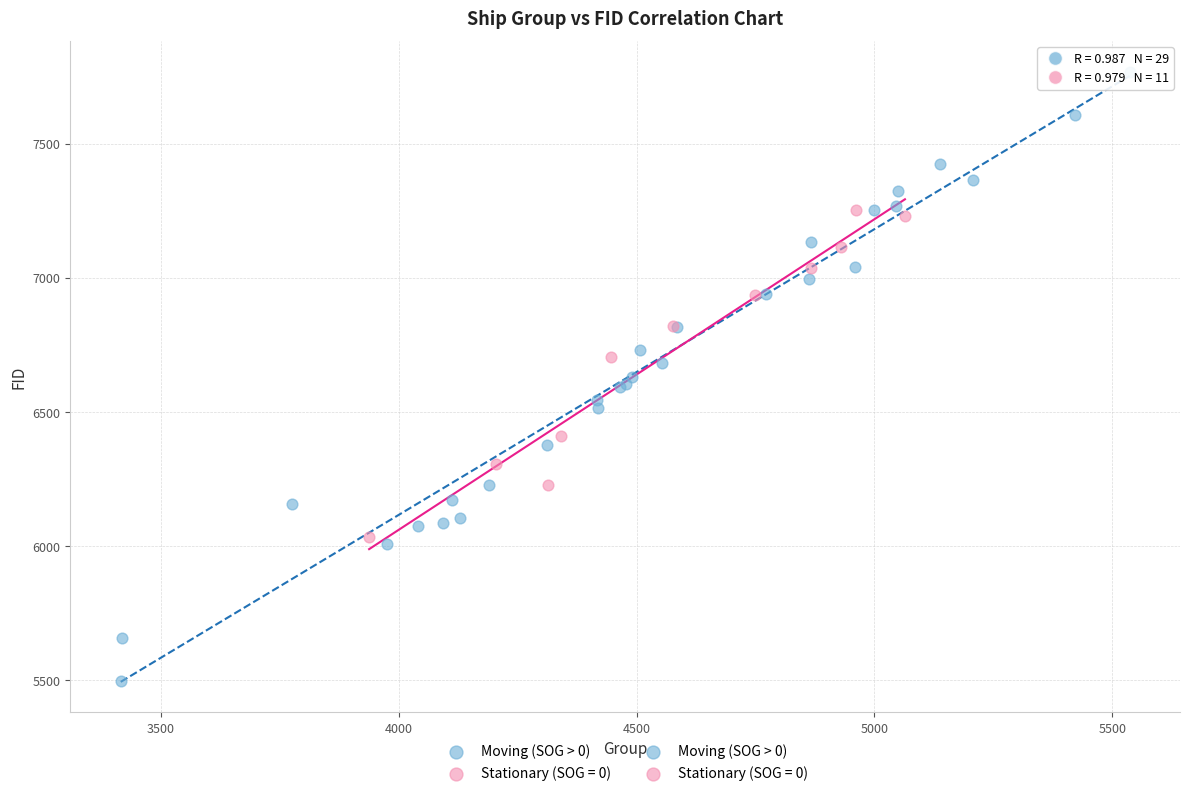

Which series has the widest spread of Y values?

Moving (SOG > 0)